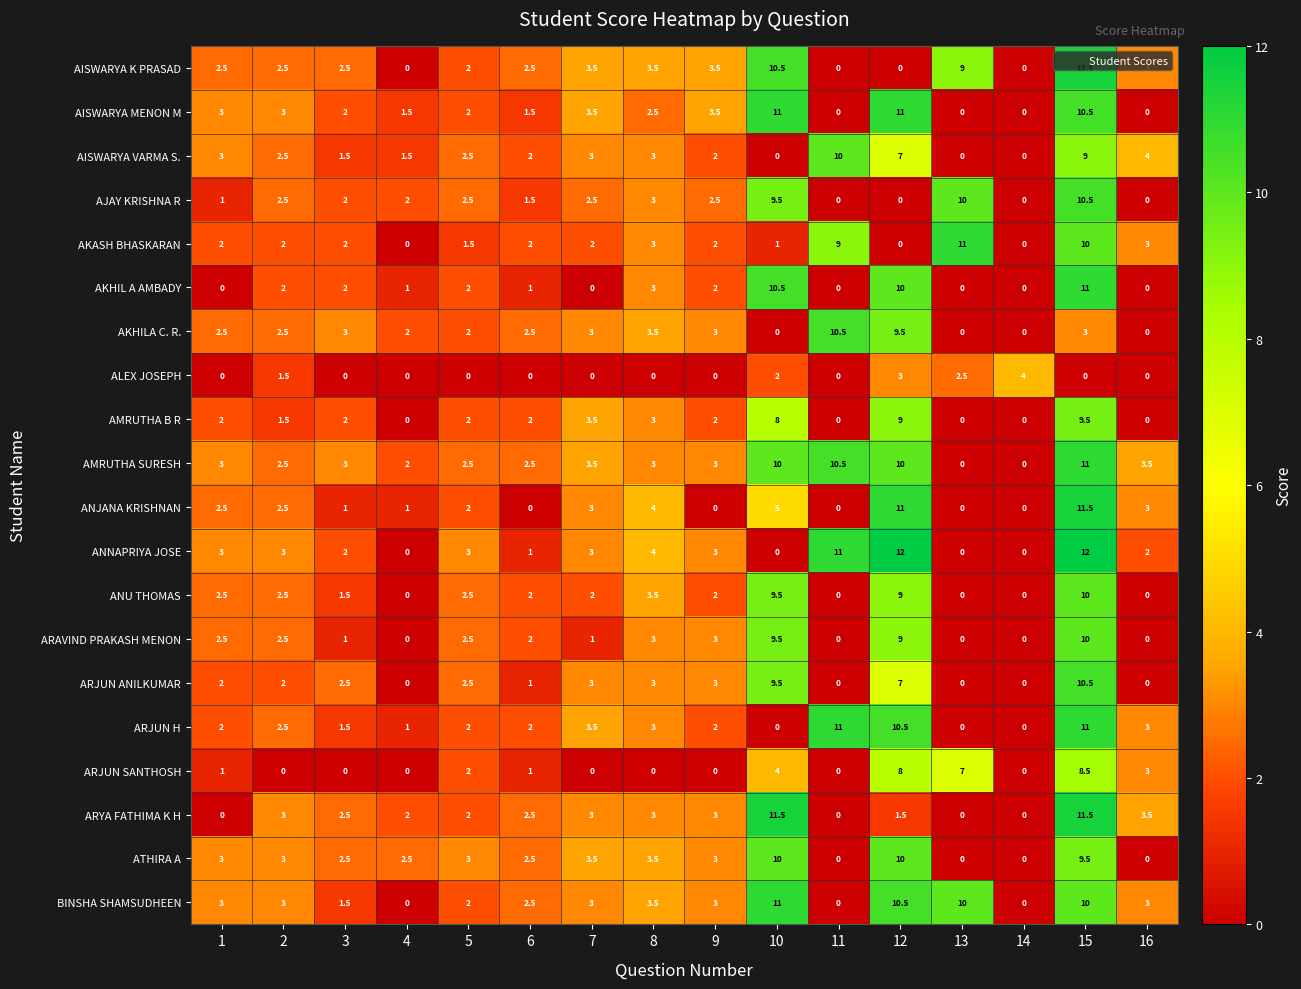

The value of ARAVIND PRAKASH MENON at 1 is 2.5. True or false?

True